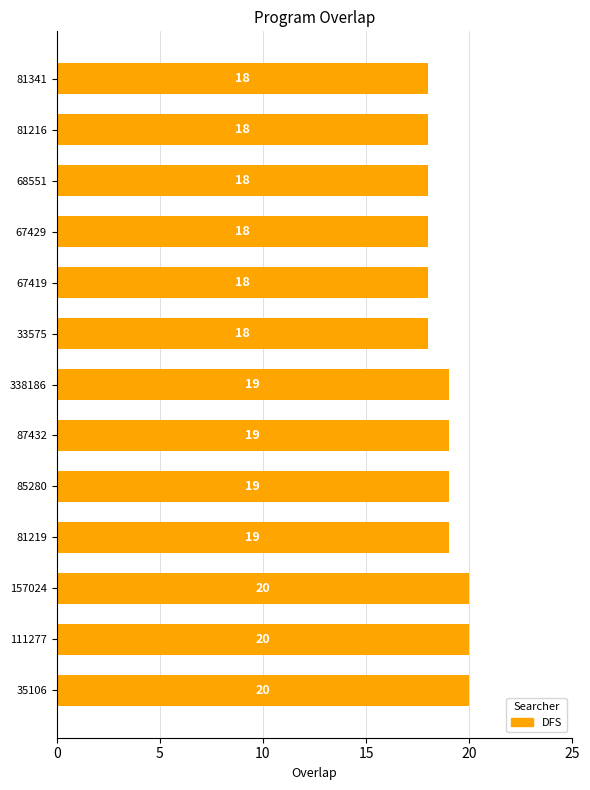

What is the sum of all values?

244